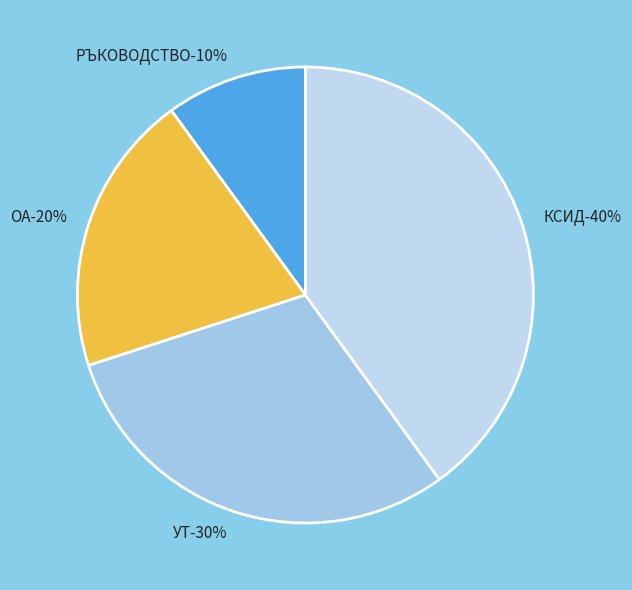

Count the number of slices in the pie.

4